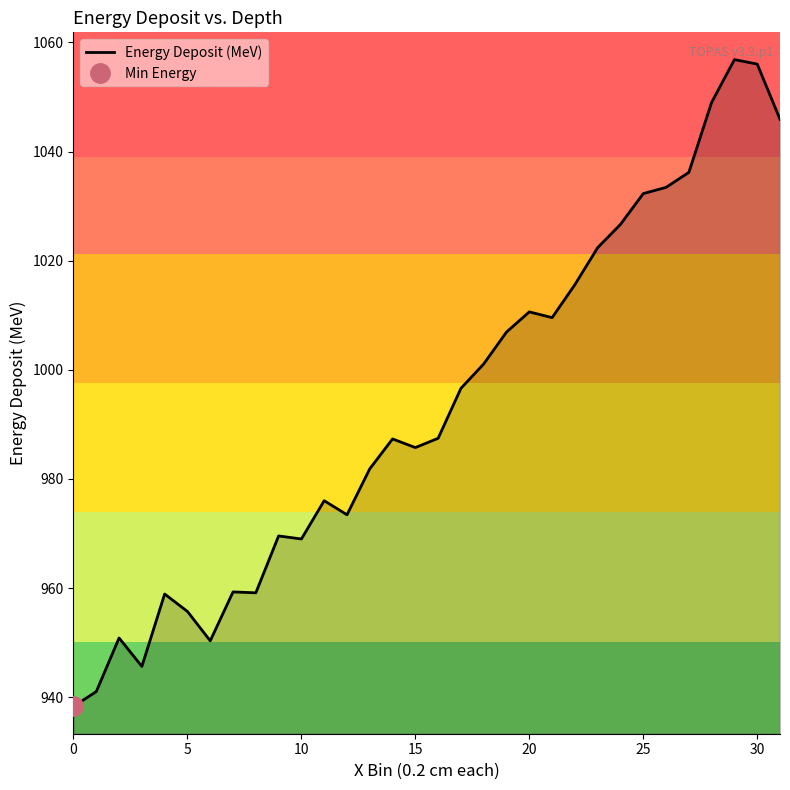

How many categories are shown in the chart?

32